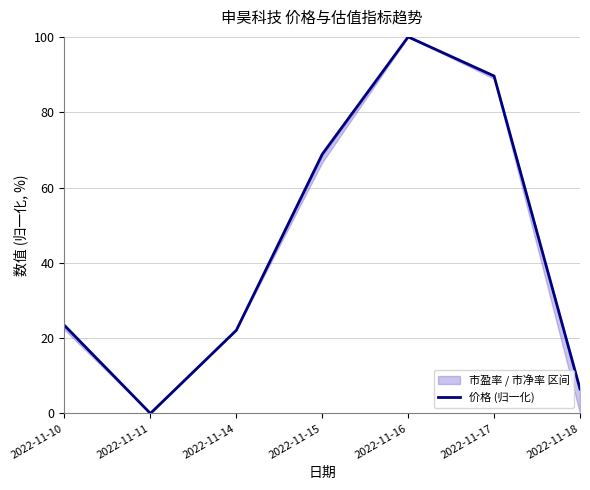

Which label corresponds to the smallest value in the chart?

2022-11-11